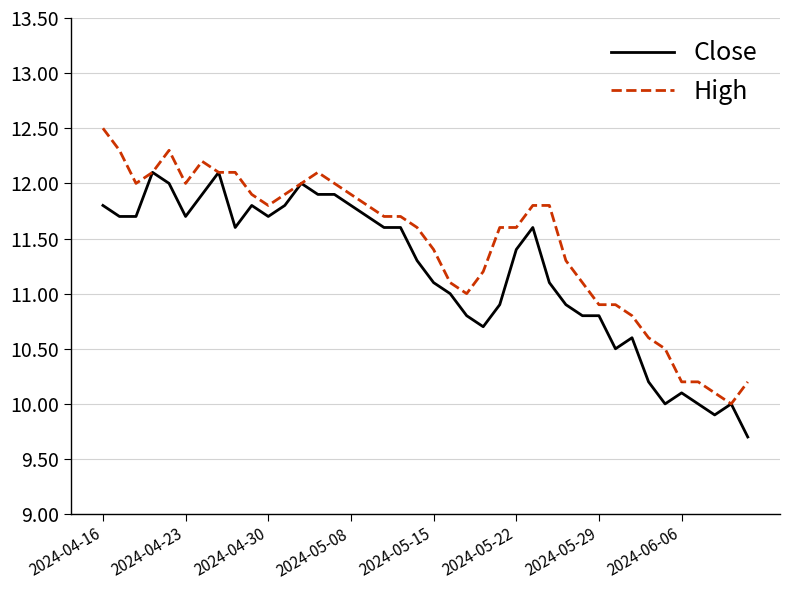

Which series has the largest total across all categories?

High